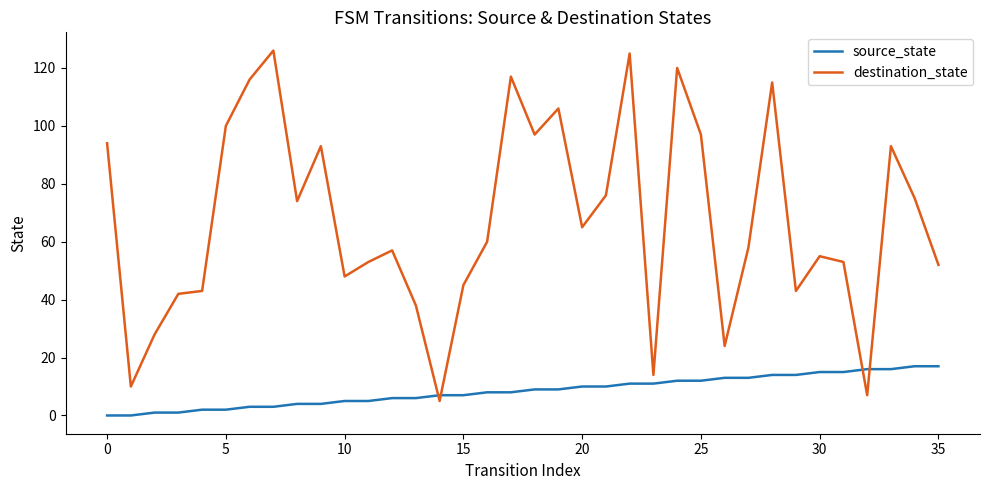

Count the number of categories in the chart.

36